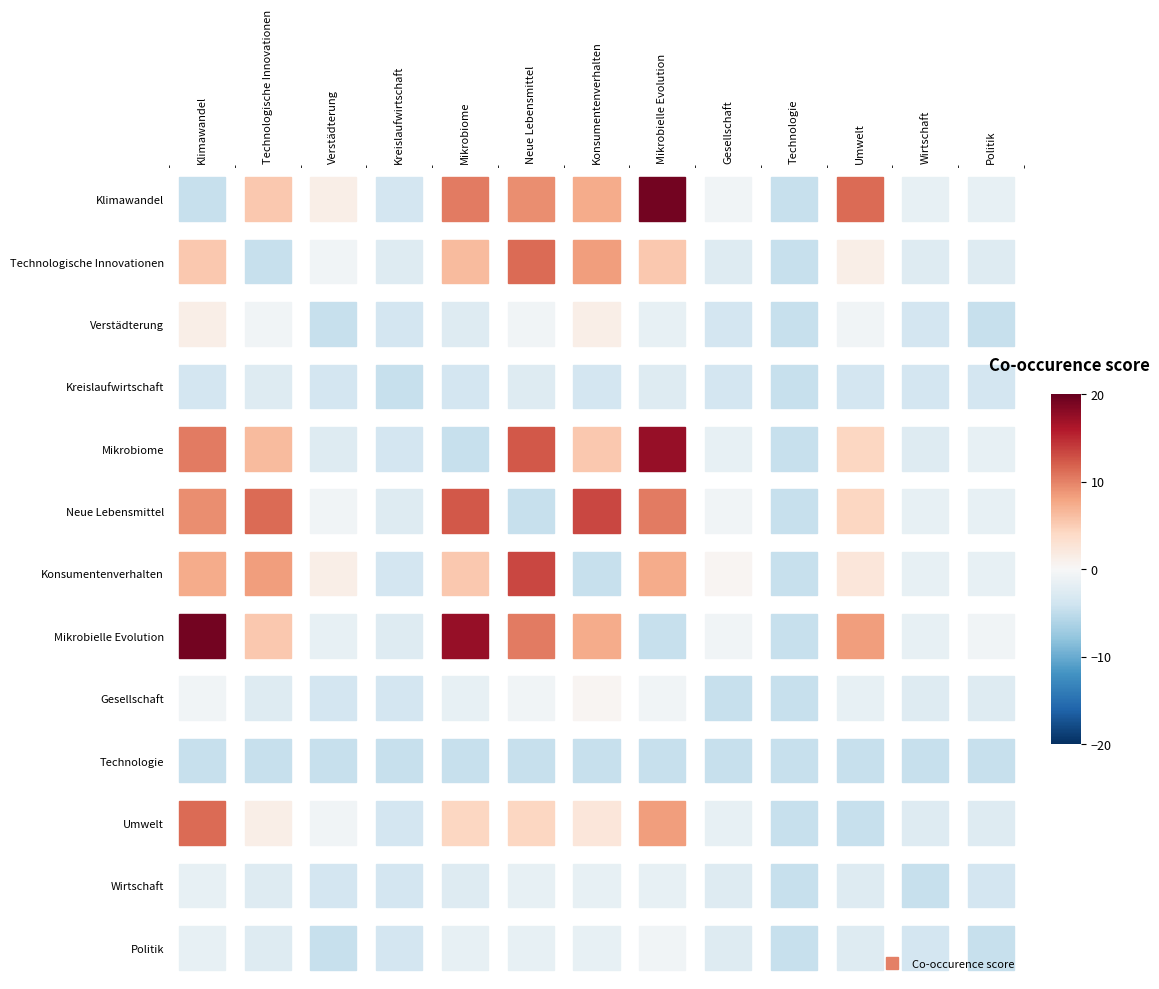

How many positive values does the Klimawandel series have?

7